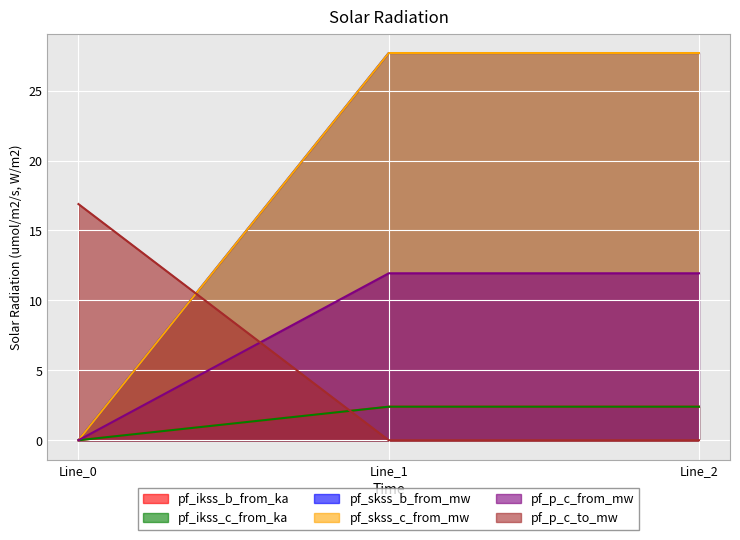

Which has a higher value, Line_0 or Line_1?

Line_1